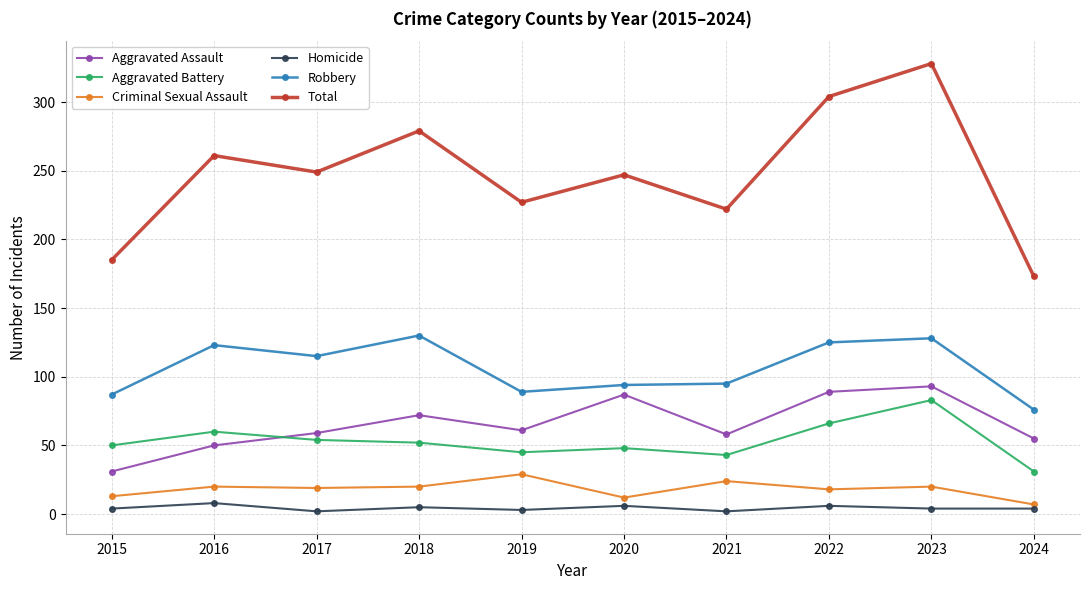

True or false: Homicide has more than 0 points higher than both neighbors.

True